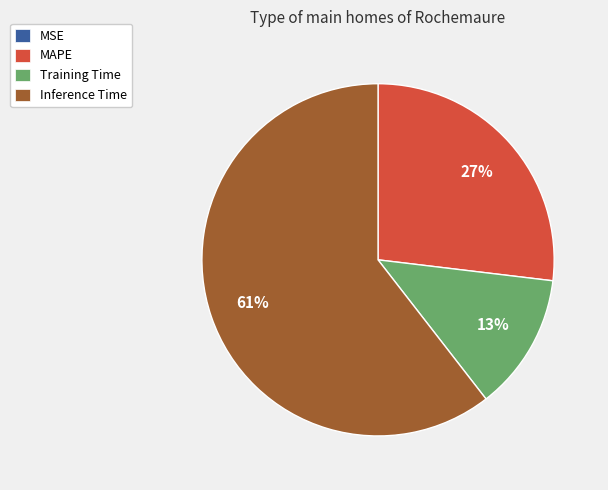

Does any single category account for the majority?

Yes